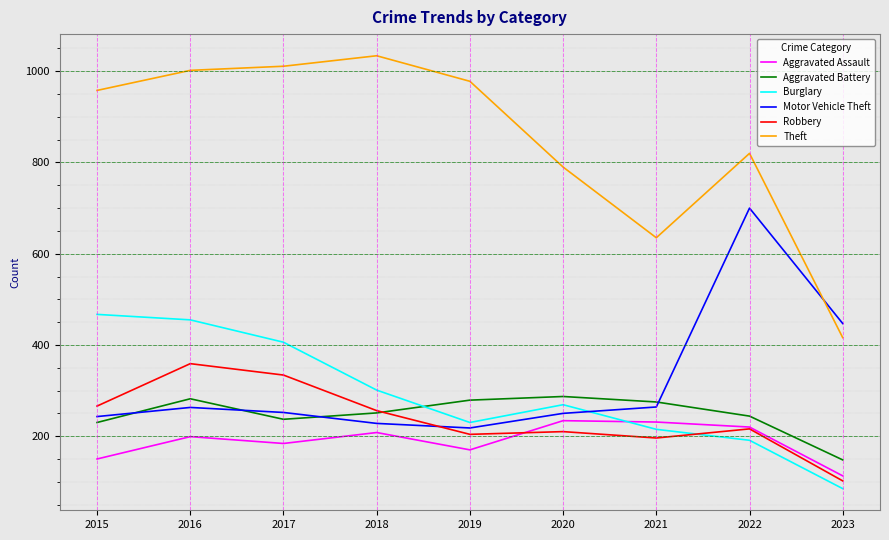

Where does the Motor Vehicle Theft series first go above 252?

2016